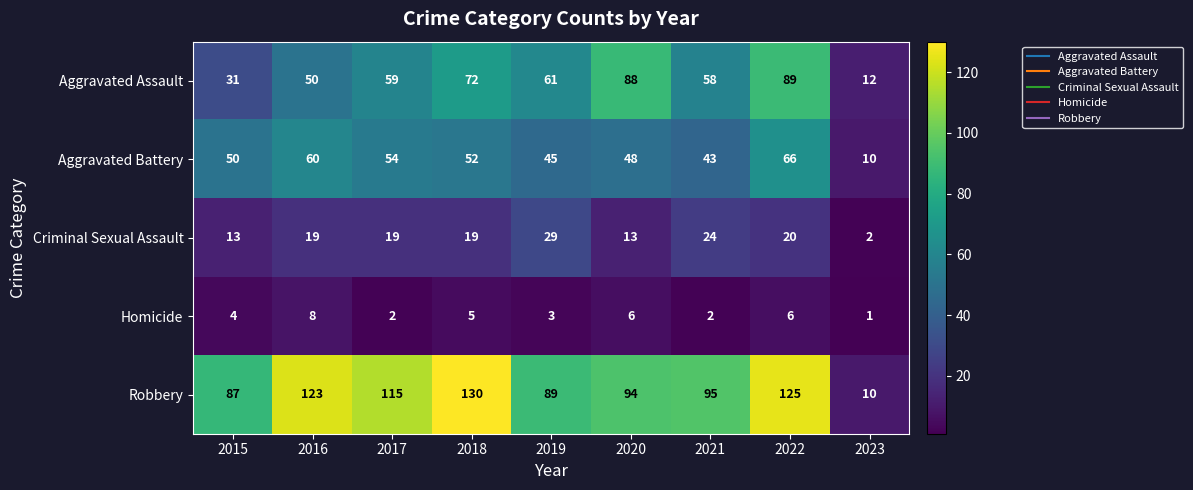

The value of Aggravated Battery at 2018 is 52. True or false?

True